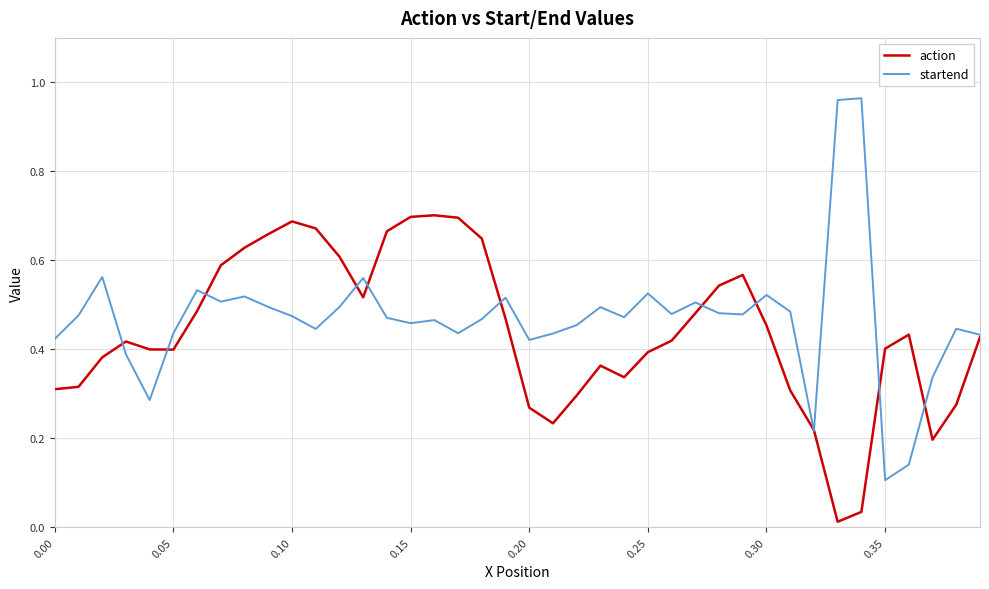

Which series has the widest spread of values?

startend